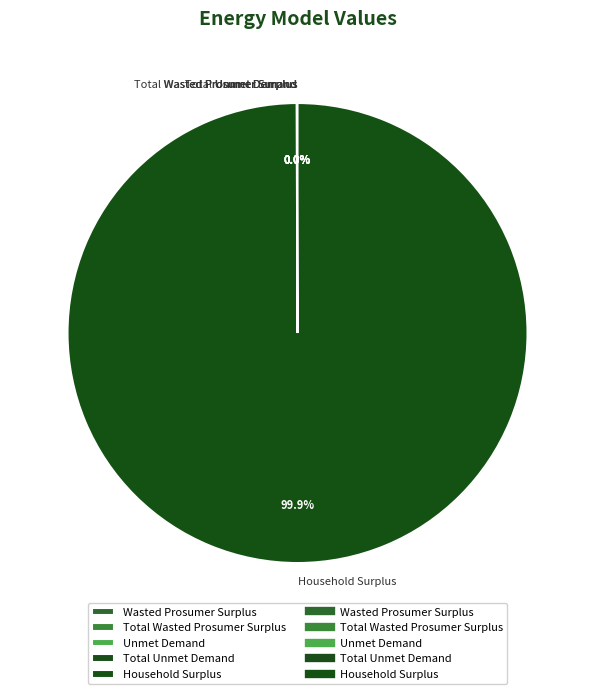

Which category has the biggest portion of the pie?

Household Surplus